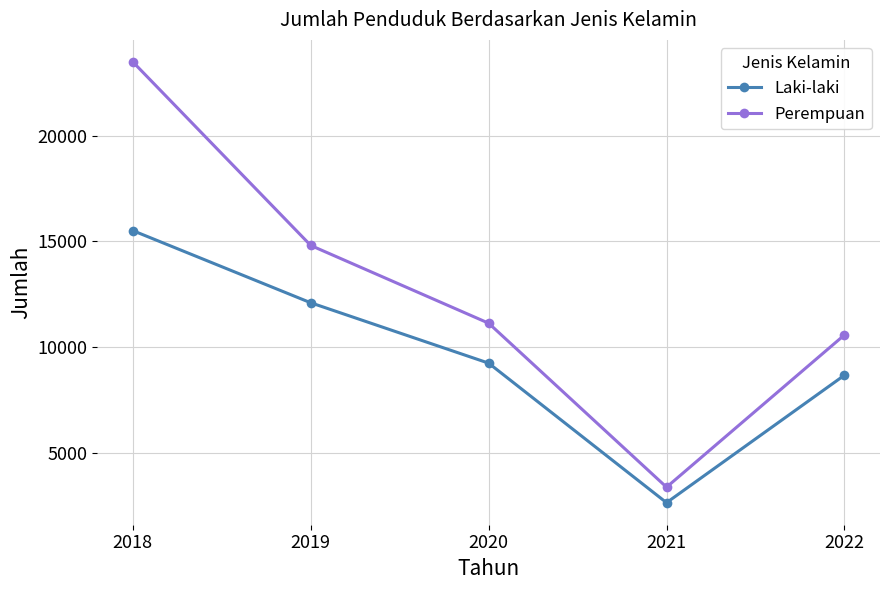

What is the total value across all series at 2019?

26895